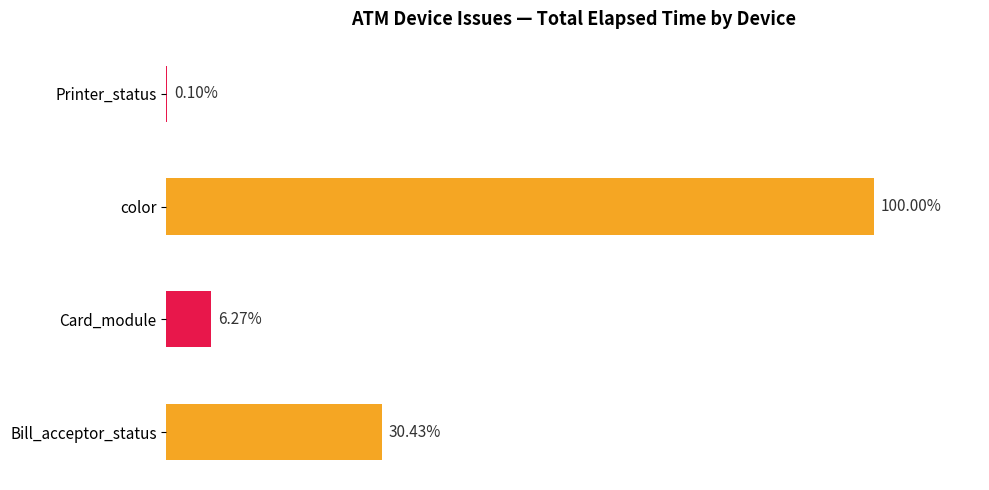

How many values exceed 83008?

1